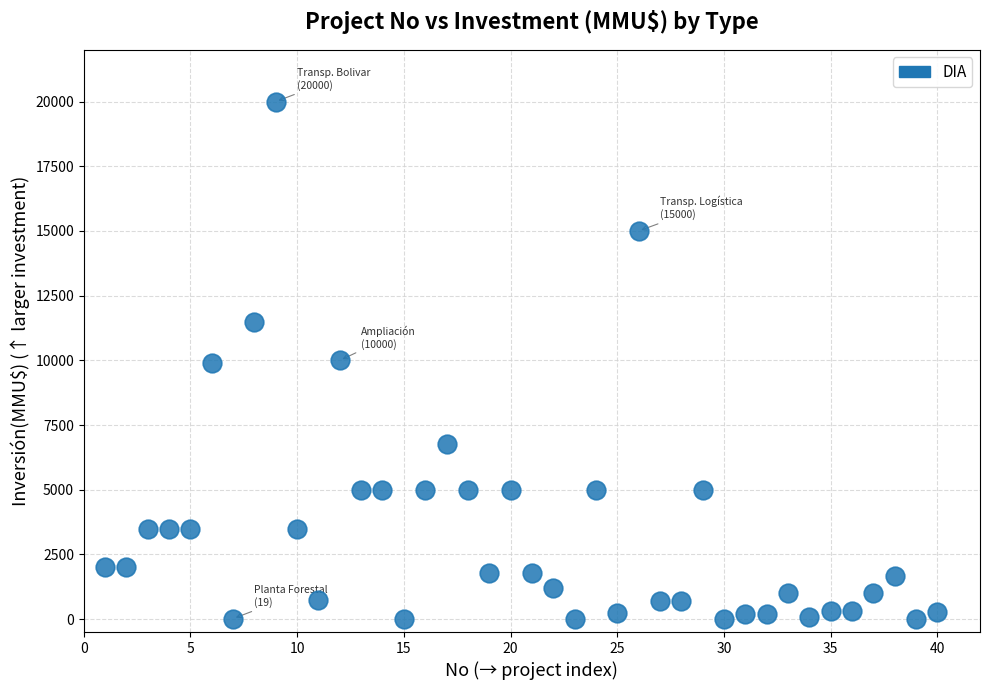

What is the range of X values (max minus min)?

39